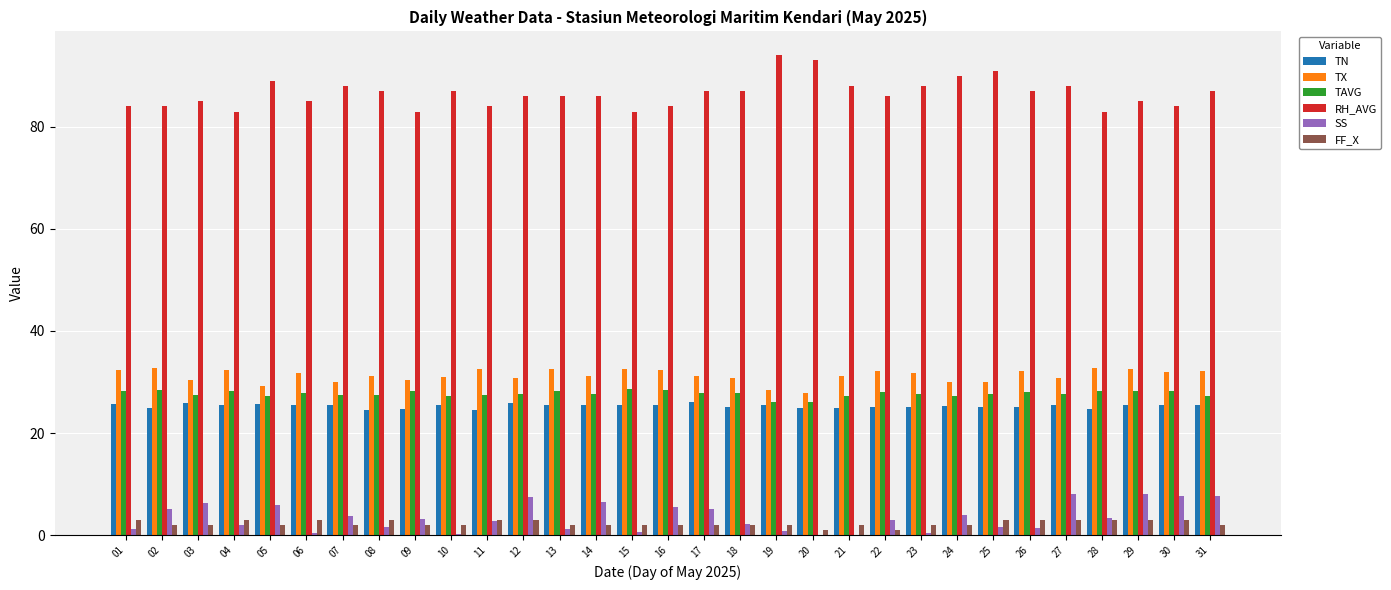

Does the chart contain stacked bars?

No